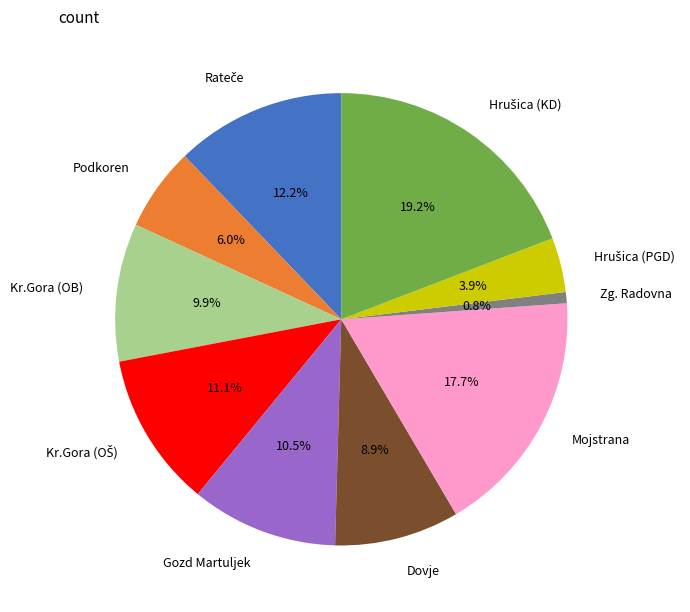

Approximately how many times larger is the value at Podkoren compared to Gozd Martuljek?

0.6